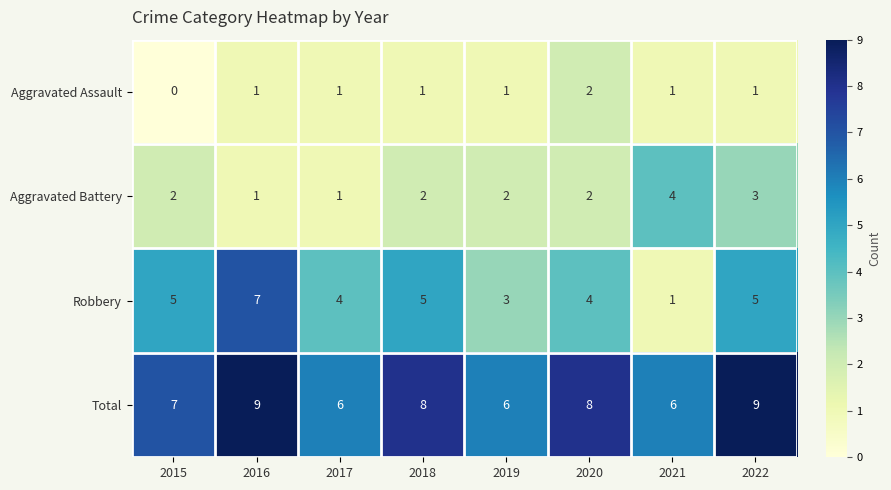

What is the total value across all series at 2019?

12